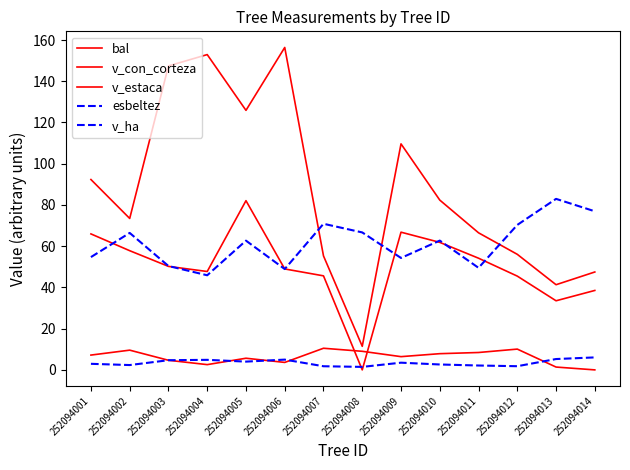

How many lines are shown in the chart?

5